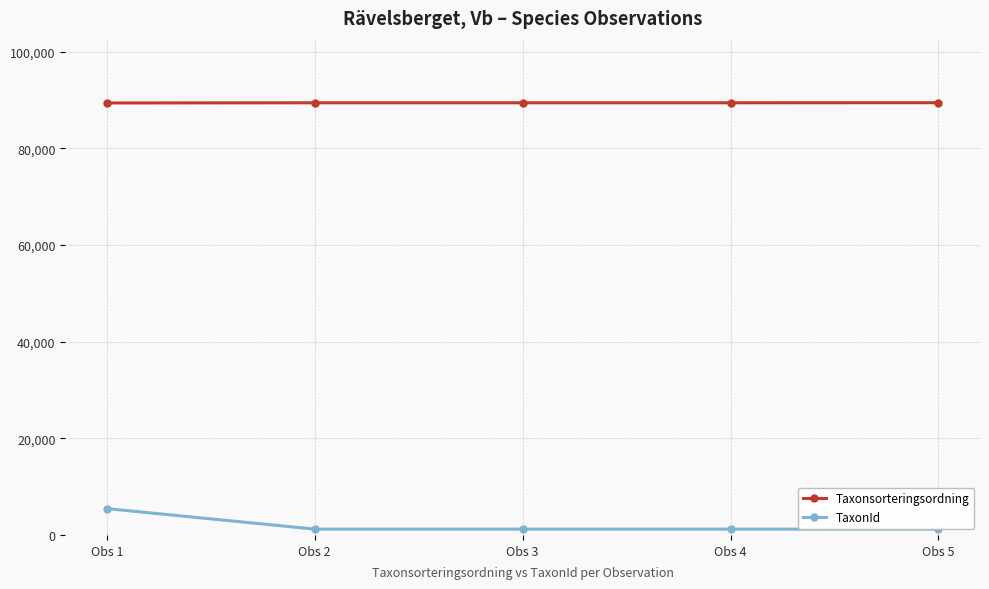

What is the sum of all TaxonId values?

10257